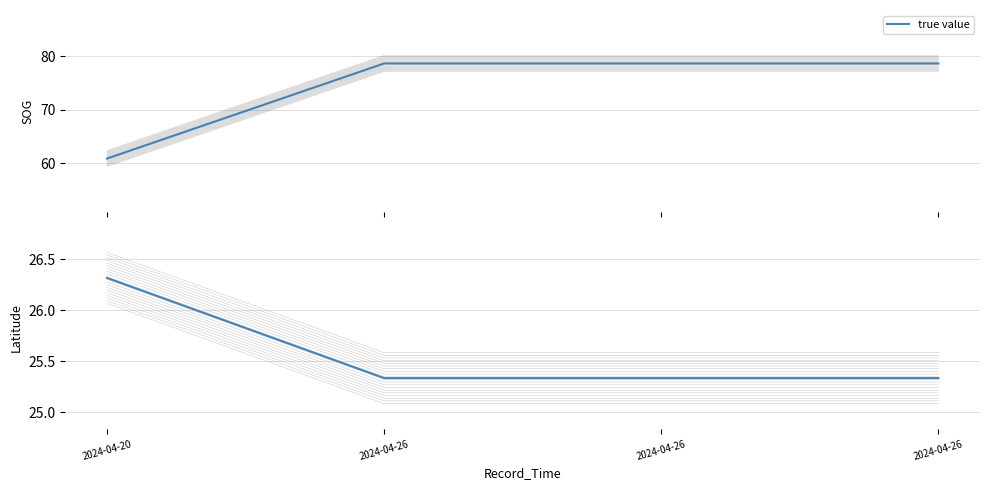

What is the difference between the values at 2024-04-20 and 2024-04-26?

1.0